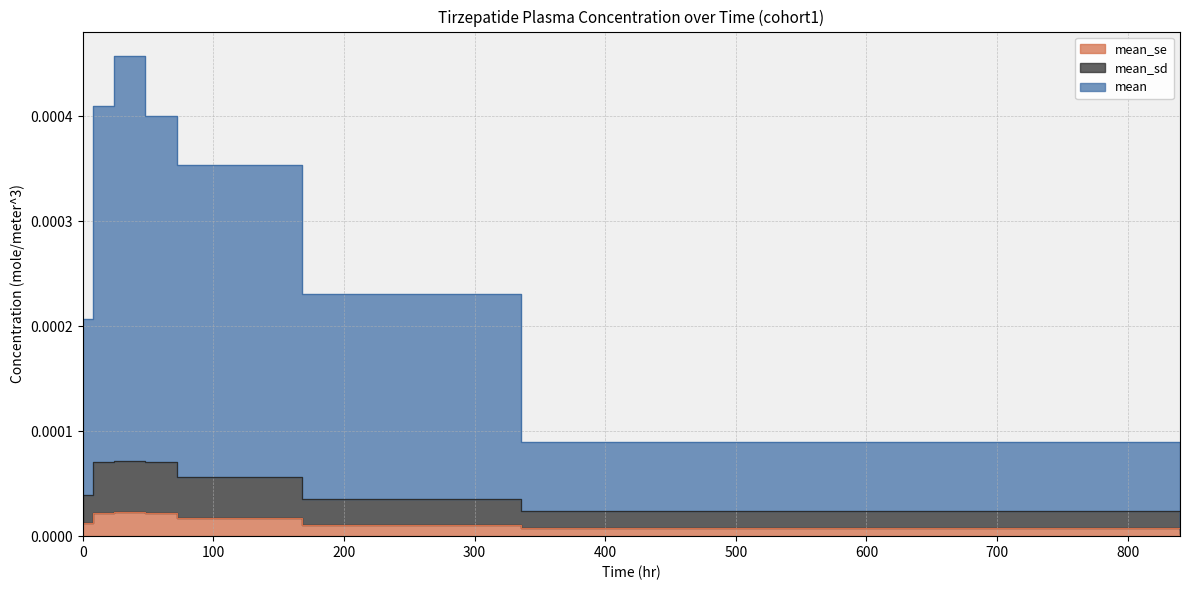

How many interior local peaks does the mean_se series have?

1